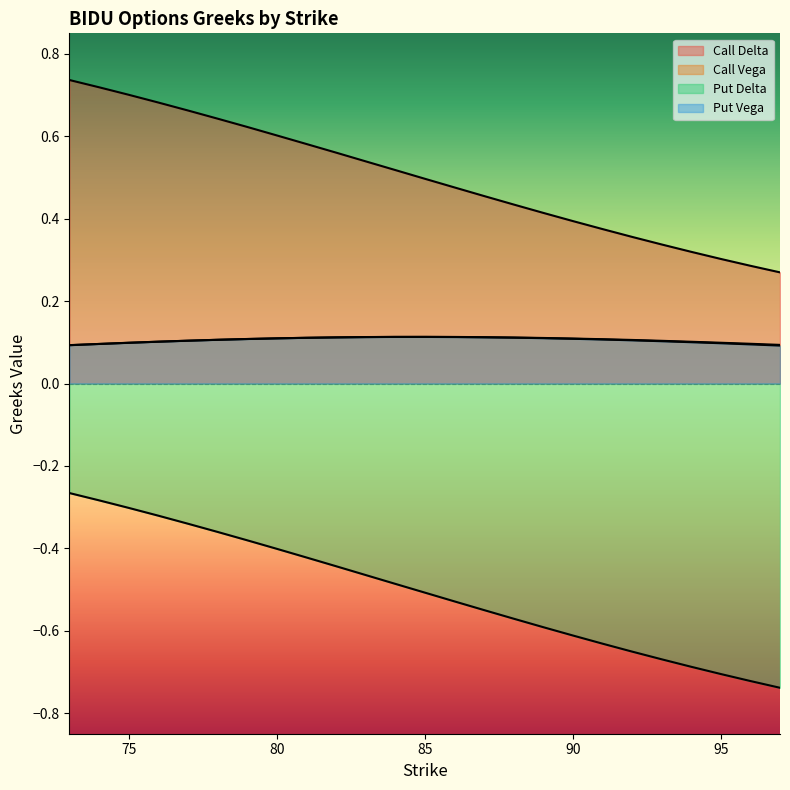

True or false: Put Delta has a value of -0.7 at 92.

True